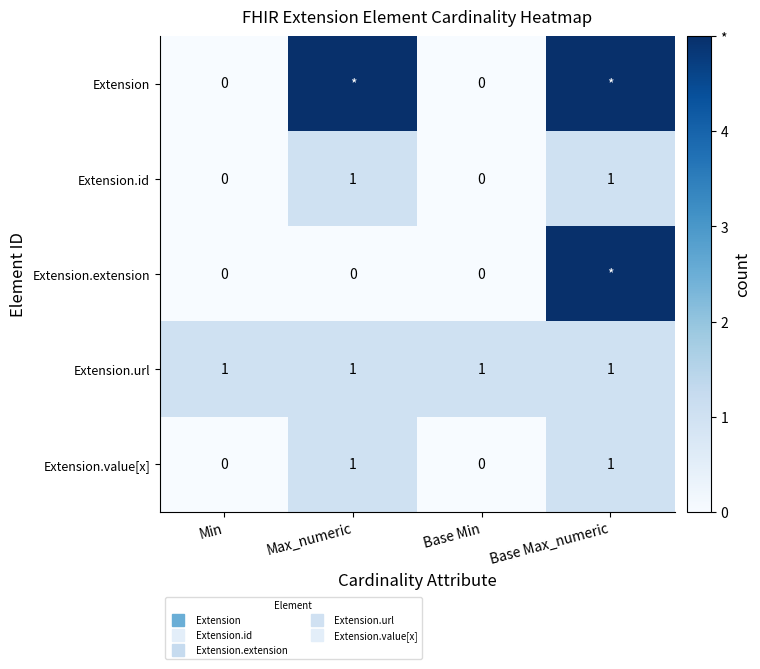

Rank the categories by Extension.value[x] value from lowest to highest.

Min, Base Min, Max_numeric, Base Max_numeric